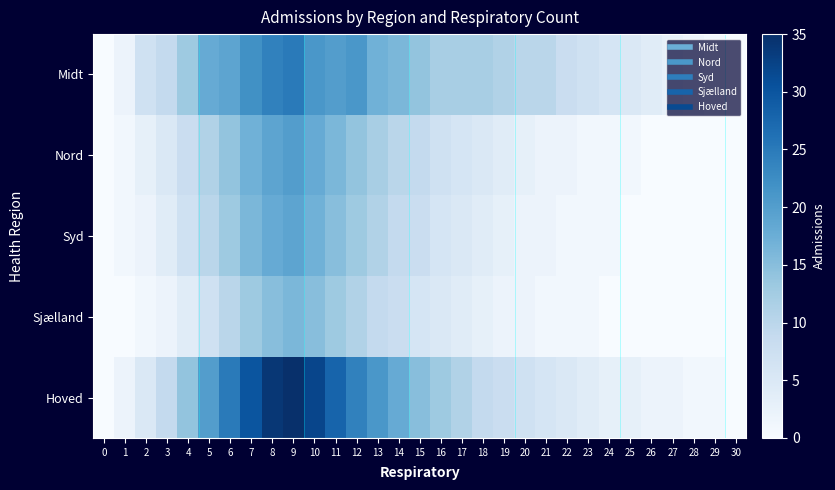

Reading left to right, list all the values displayed in this chart.

Midt: 0=0	1=2	2=7	3=9	4=13	5=18	6=19	7=22	8=24	9=25	10=21	11=20	12=21	13=17	14=16	15=14	16=12	17=12	18=12	19=11	20=10	21=10	22=8	23=7	24=6	25=5	26=4	27=3	28=2	29=1	30=0
Nord: 0=0	1=1	2=3	3=5	4=8	5=11	6=14	7=17	8=19	9=20	10=18	11=16	12=14	13=12	14=10	15=9	16=7	17=6	18=5	19=4	20=3	21=2	22=2	23=1	24=1	25=1	26=0	27=0	28=0	29=0	30=0
Syd: 0=0	1=1	2=2	3=4	4=7	5=10	6=13	7=16	8=18	9=19	10=17	11=15	12=13	13=11	14=9	15=8	16=6	17=5	18=4	19=3	20=2	21=2	22=1	23=1	24=1	25=0	26=0	27=0	28=0	29=0	30=0
Sjælland: 0=0	1=0	2=1	3=2	4=4	5=7	6=10	7=13	8=15	9=16	10=15	11=13	12=11	13=9	14=8	15=6	16=5	17=4	18=3	19=2	20=2	21=1	22=1	23=1	24=0	25=0	26=0	27=0	28=0	29=0	30=0
Hoved: 0=0	1=2	2=5	3=9	4=14	5=20	6=25	7=30	8=34	9=35	10=32	11=28	12=24	13=21	14=18	15=15	16=13	17=11	18=9	19=8	20=7	21=6	22=5	23=4	24=3	25=3	26=2	27=2	28=1	29=1	30=0